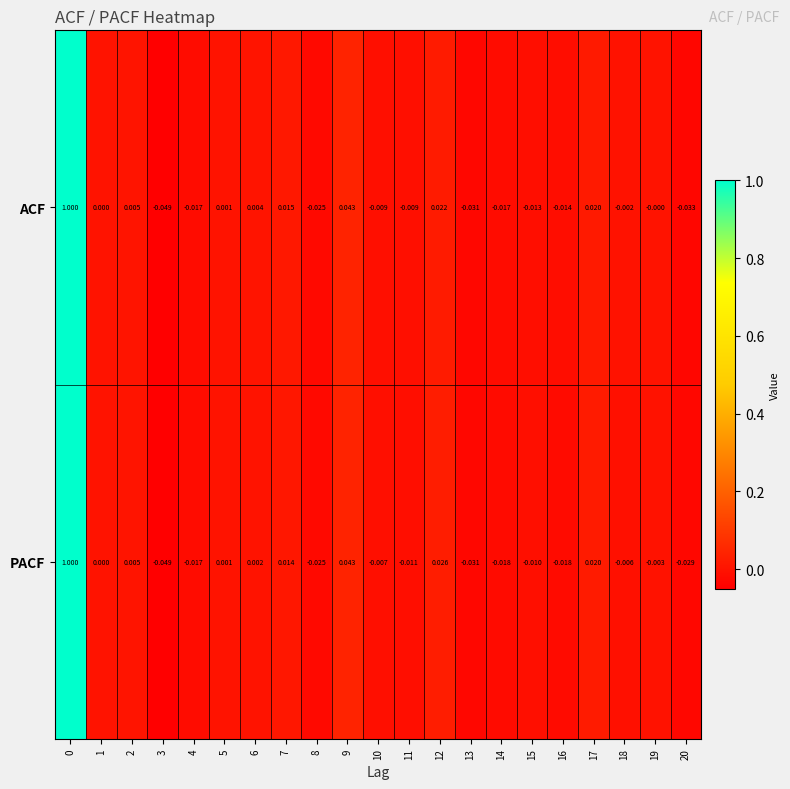

At 10, list the series in order from smallest to largest.

ACF, PACF